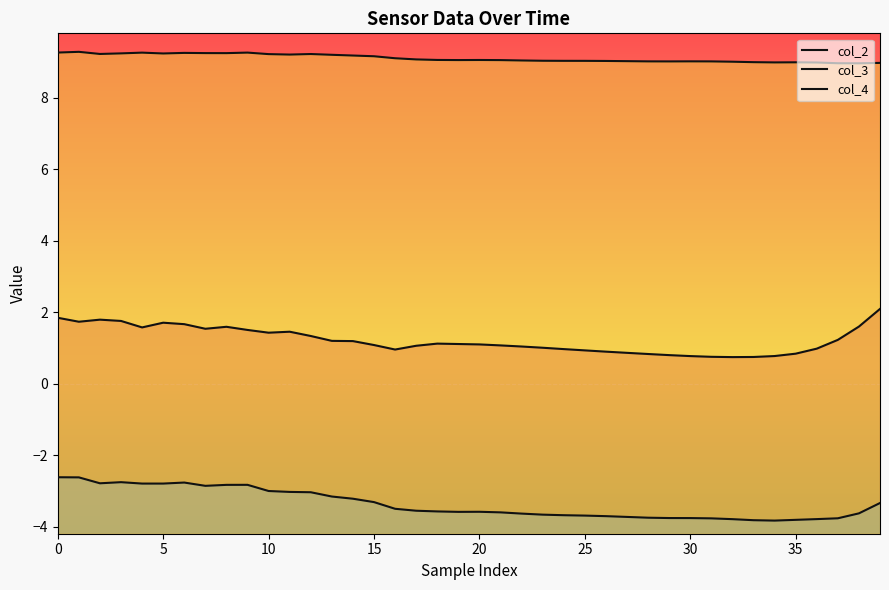

How many values in the col_4 series are below 9?

7